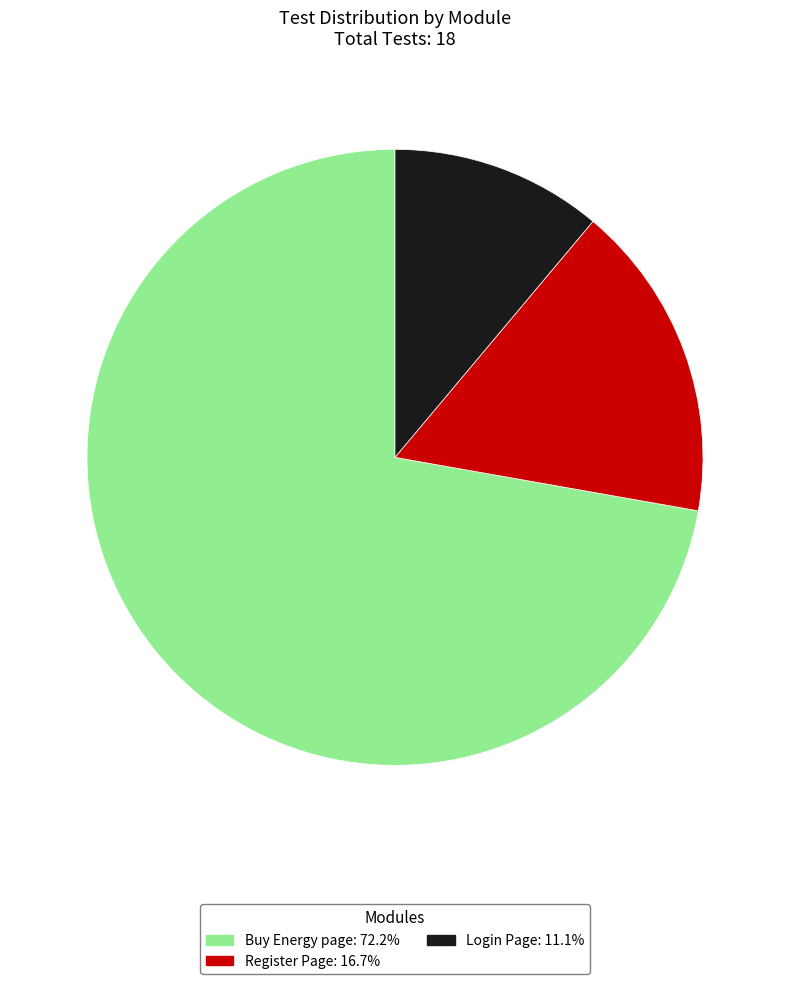

Count the number of slices in the pie.

3